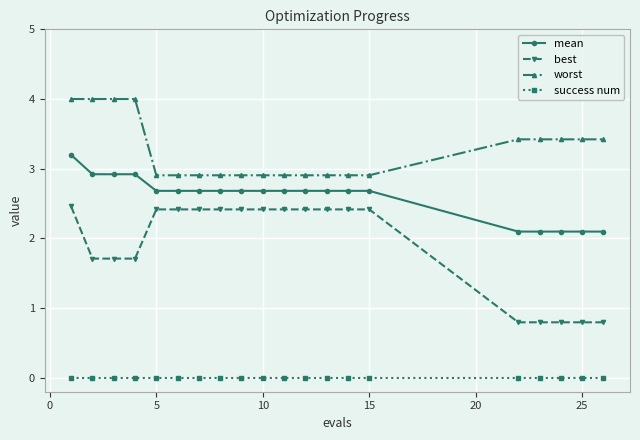

What is the difference between the second highest and second lowest values in the mean series?

0.8